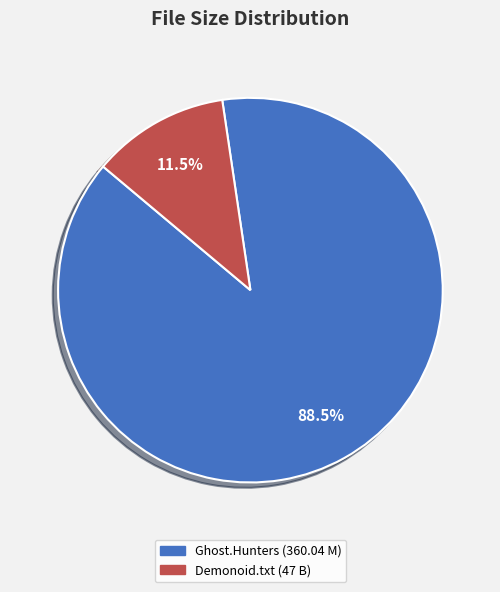

Is there any slice that represents more than half of the pie?

Yes